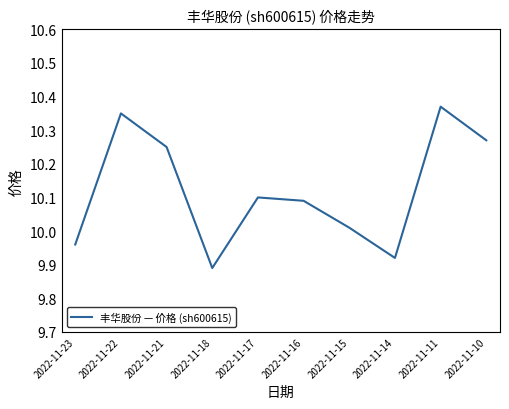

How many distinct data groups are displayed?

1